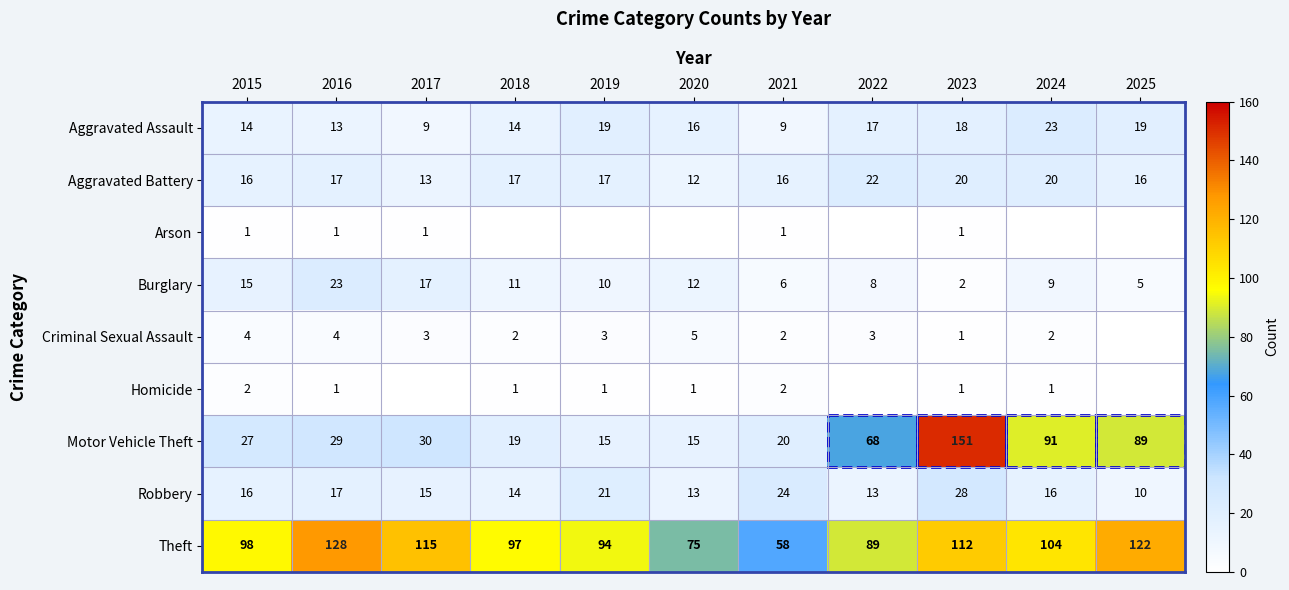

True or false: Aggravated Assault has a value of 14 at 2018.

True